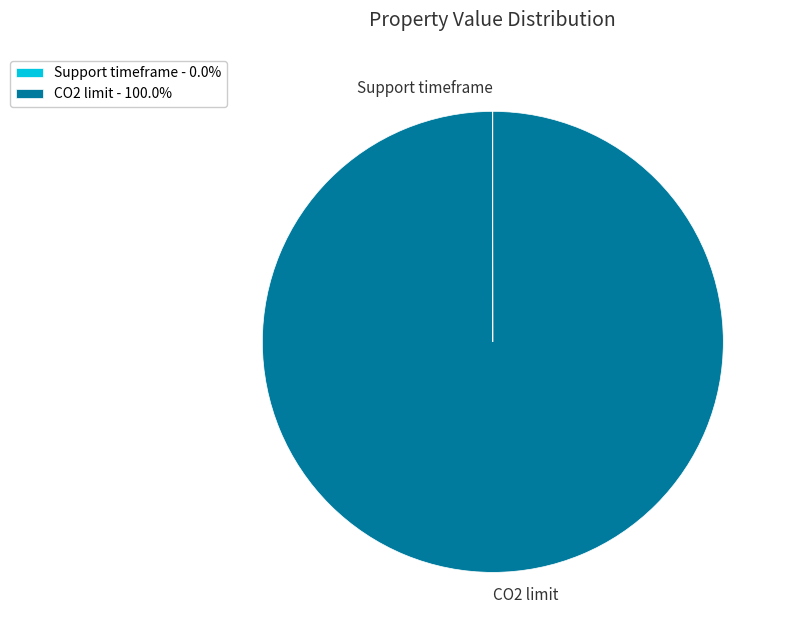

Is there a majority slice in this chart?

Yes